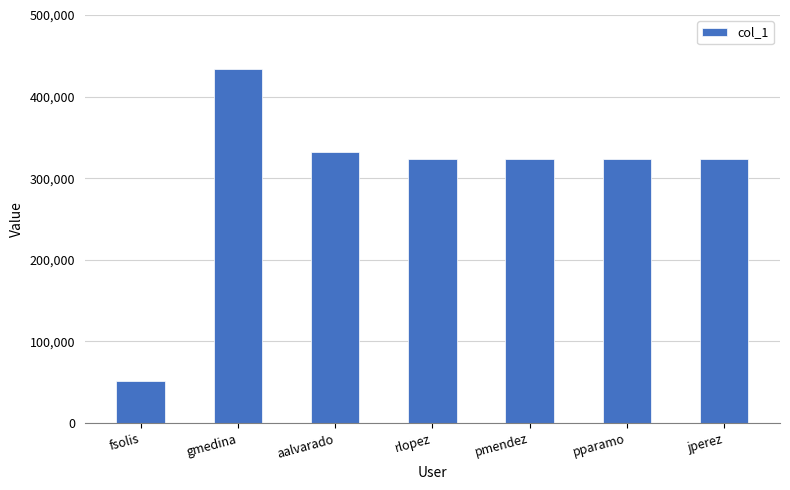

Is it true that the value at rlopez is 323234?

True